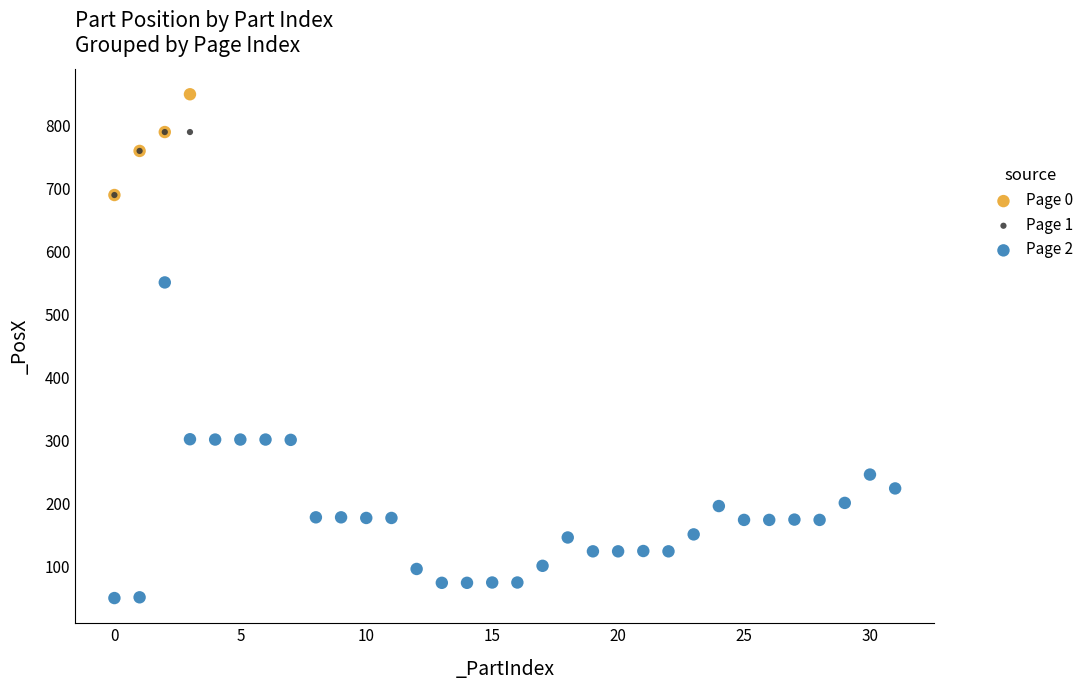

Which series contains the lowest Y value?

Page 2